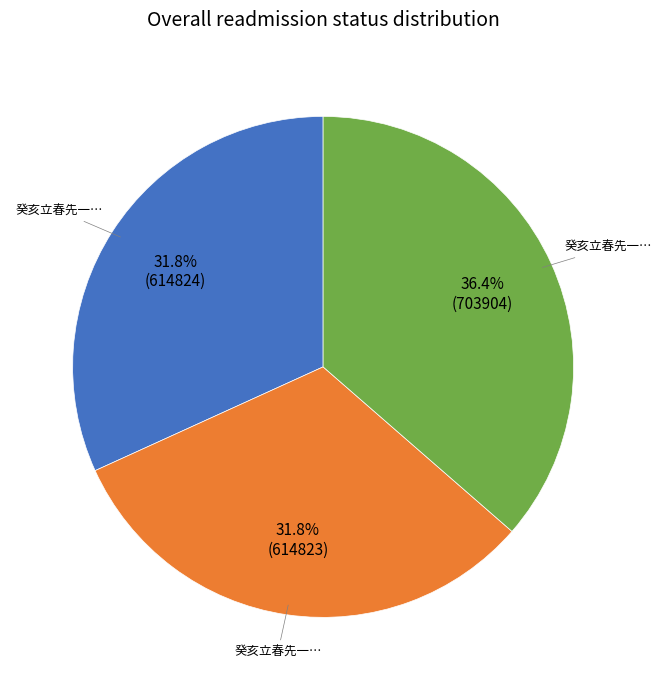

Is there any slice that represents more than half of the pie?

No